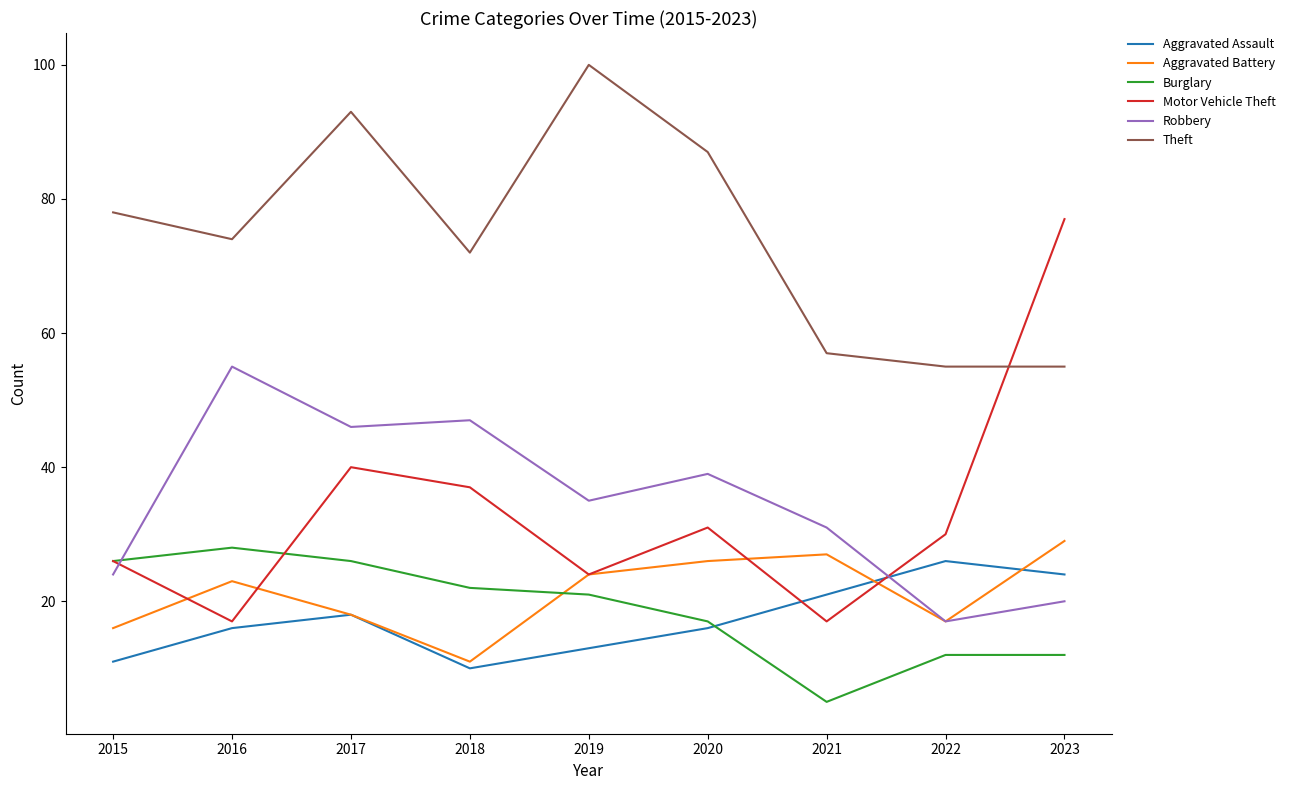

True or false: Theft and Motor Vehicle Theft intersect in this chart.

True